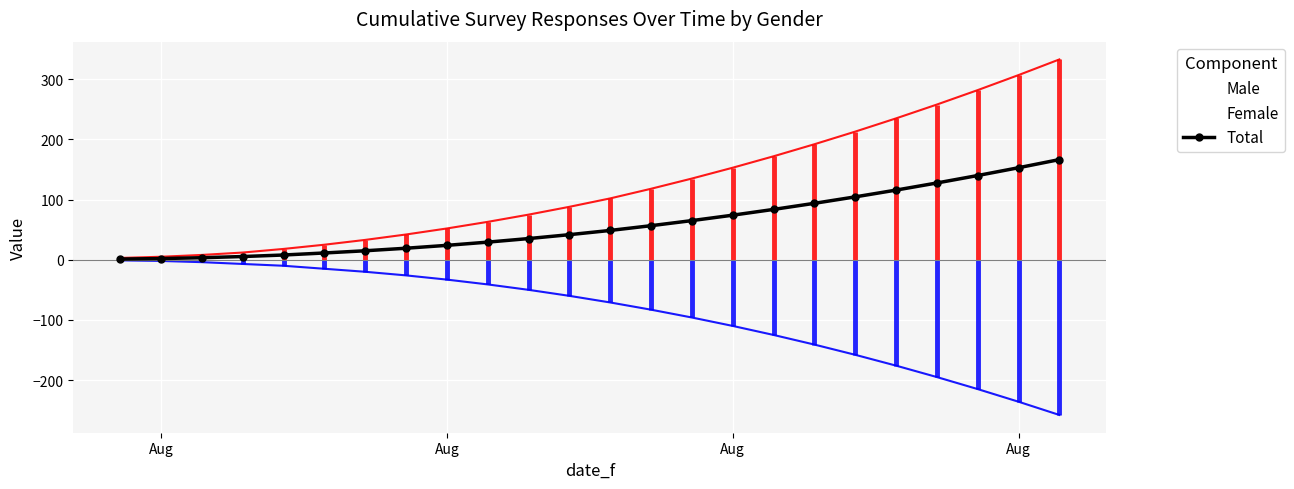

What is the sum of all values?

1424.7